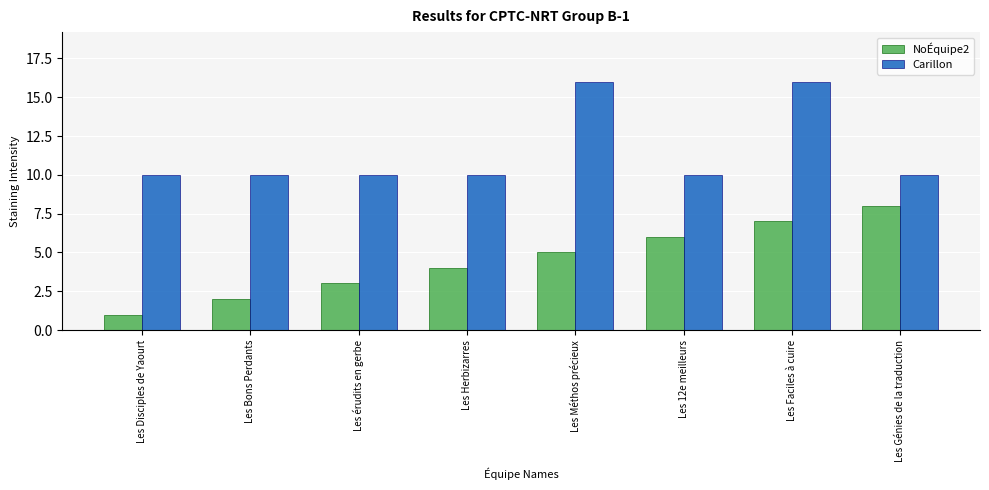

List the labels in order of NoÉquipe2 value, smallest first.

Les Disciples de Yaourt, Les Bons Perdants, Les érudits en gerbe, Les Herbizarres, Les Méthos précieux, Les 12e meilleurs, Les Faciles à cuire, Les Génies de la traduction